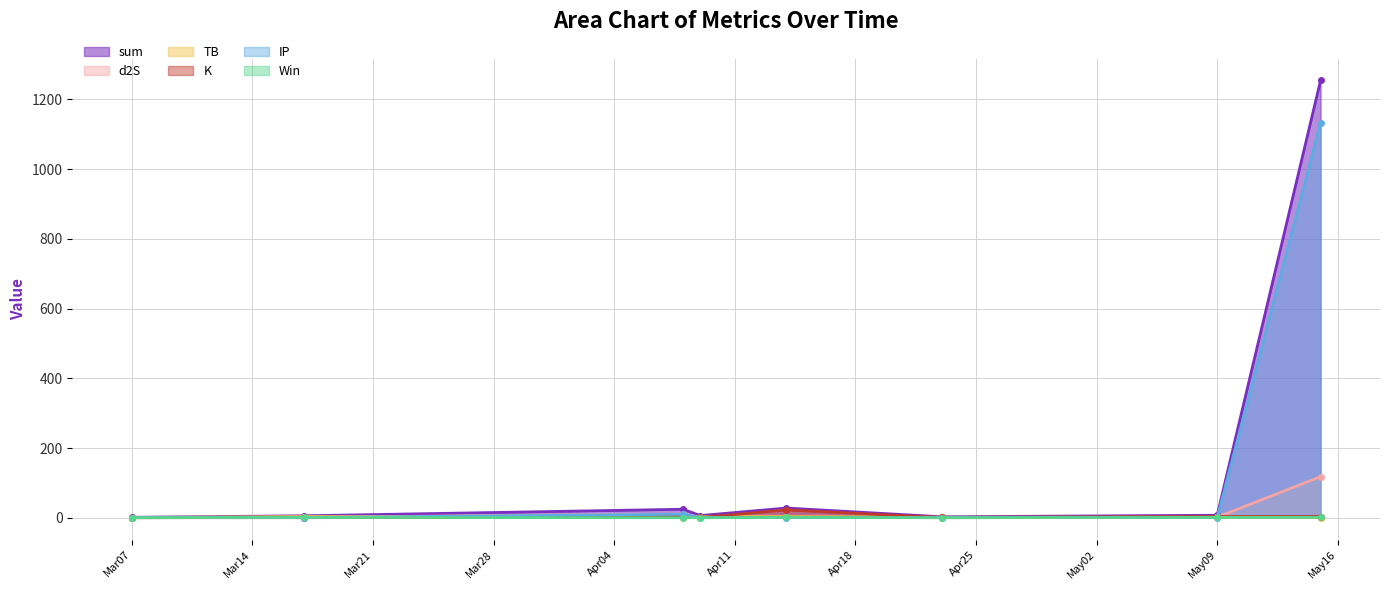

What is the label of the 5th point from the left?

2023-04-14